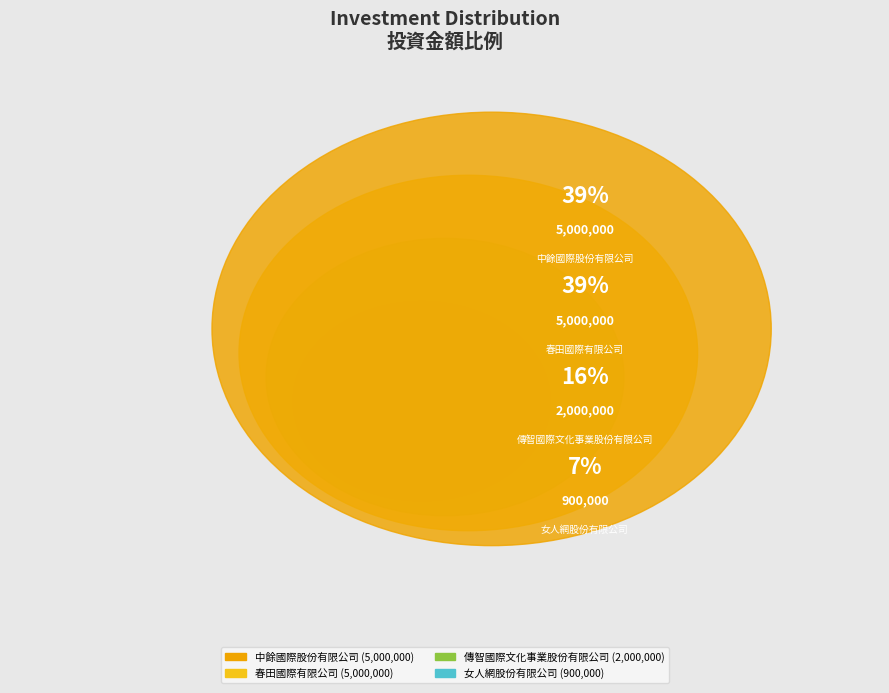

What is the ratio of the value at 春田國際有限公司 to the value at 傳智國際文化事業股份有限公司?

2.5